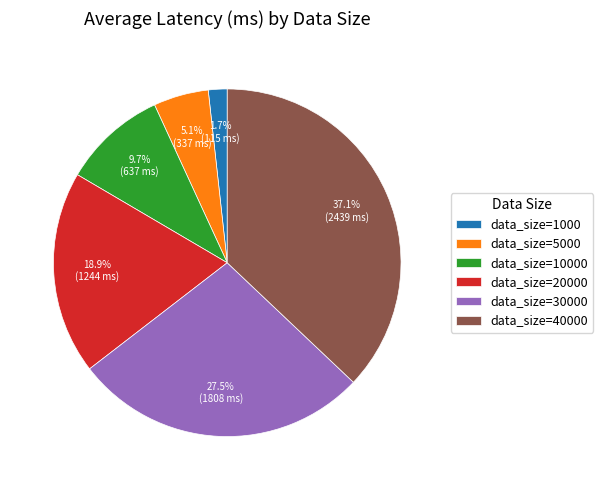

Is there any slice that represents more than half of the pie?

No